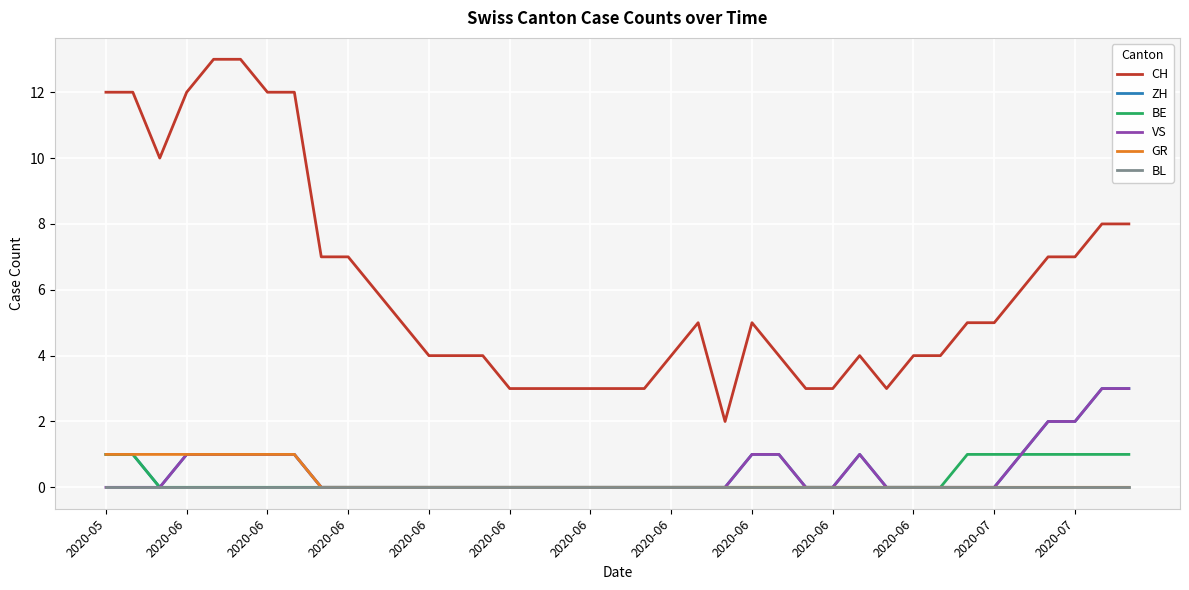

True or false: VS and CH intersect in this chart.

False